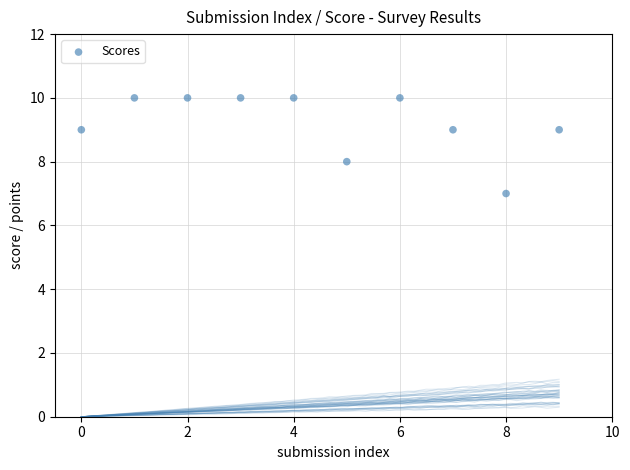

What is the range of Y values (max minus min)?

3